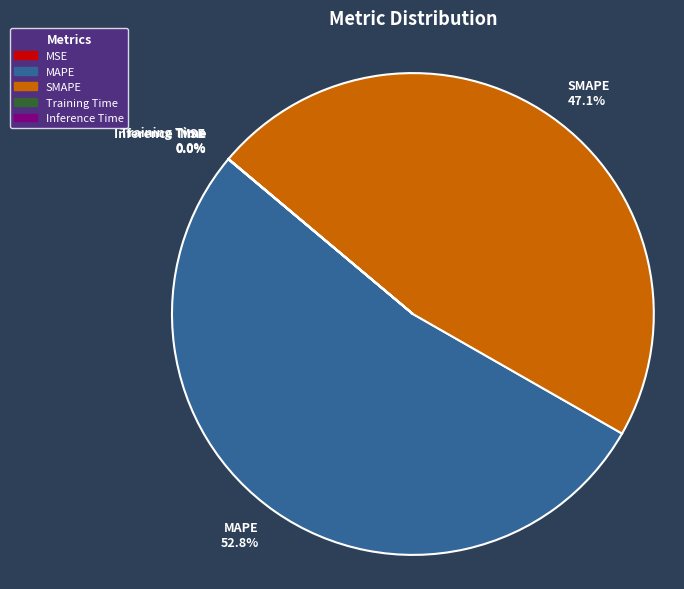

What is the largest slice in the pie chart?

MAPE